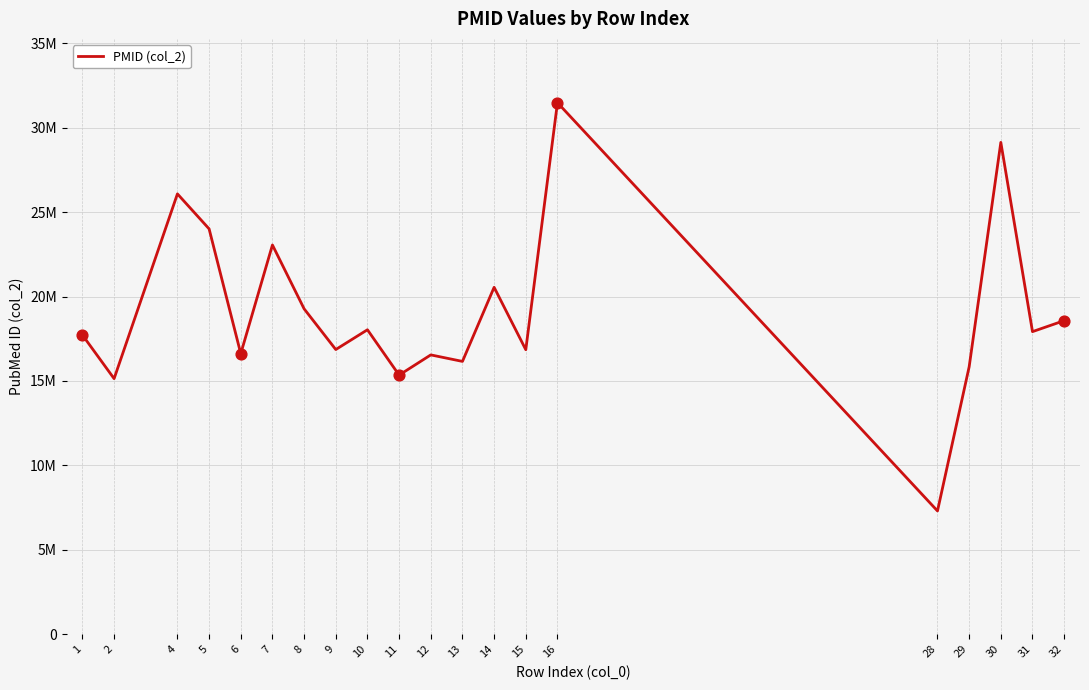

Between 1 and 11, which is larger?

1